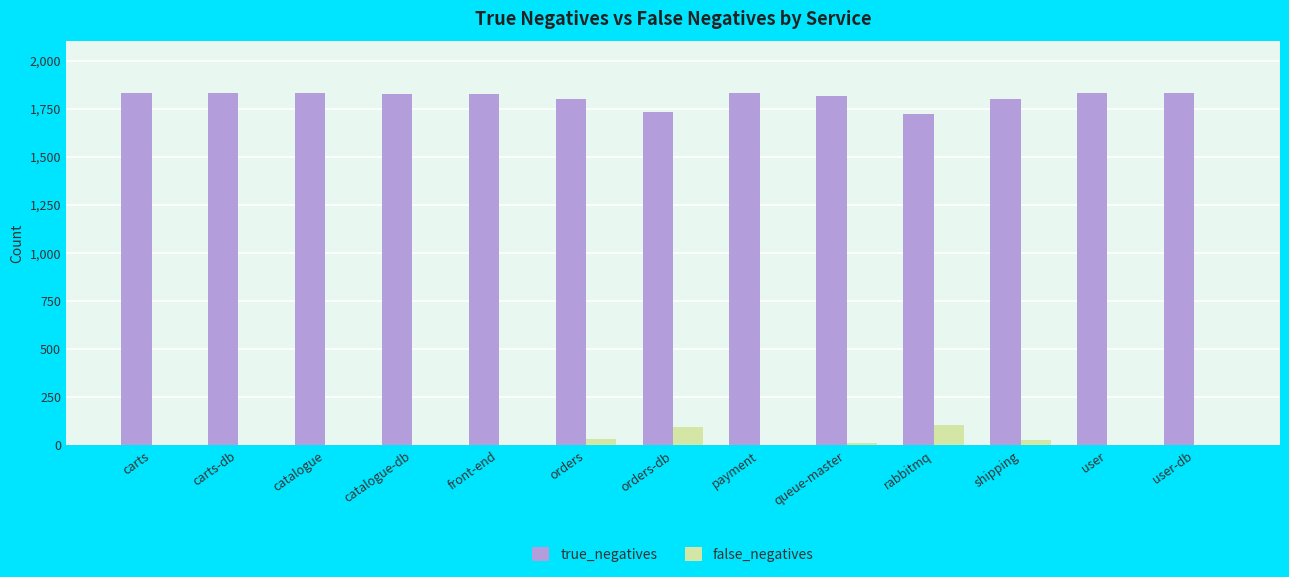

What is the greatest value displayed?

1830